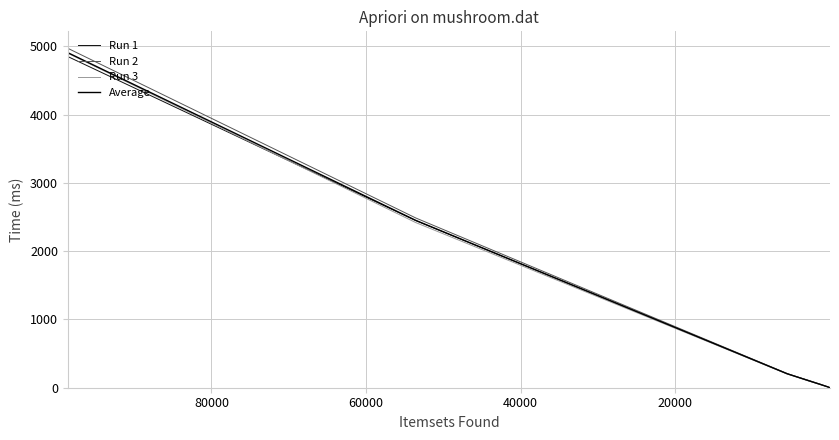

List the series in order of their peak value, highest first.

Run 2, Average, Run 3, Run 1